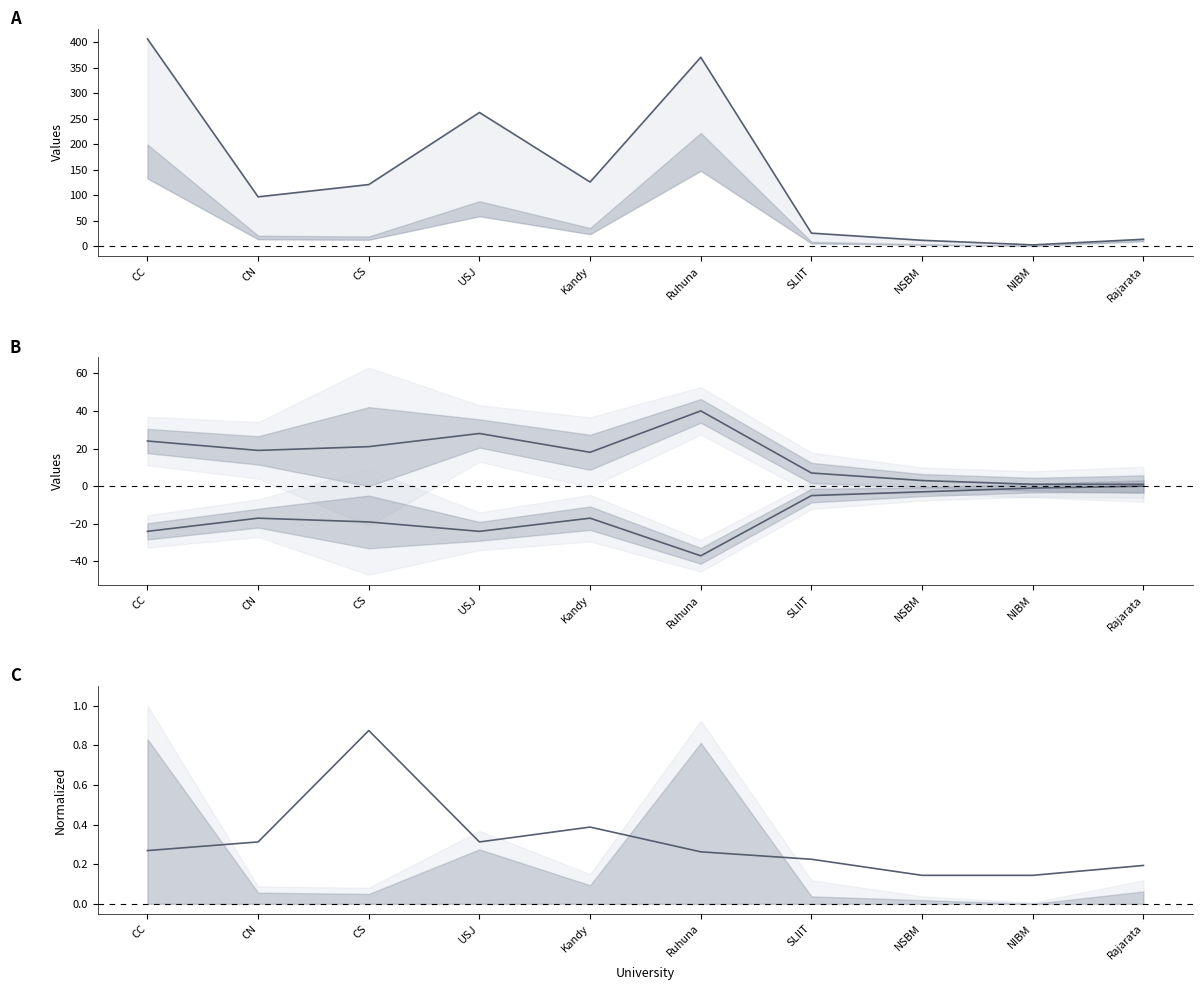

Which has a higher value, Kandy or CN?

Kandy